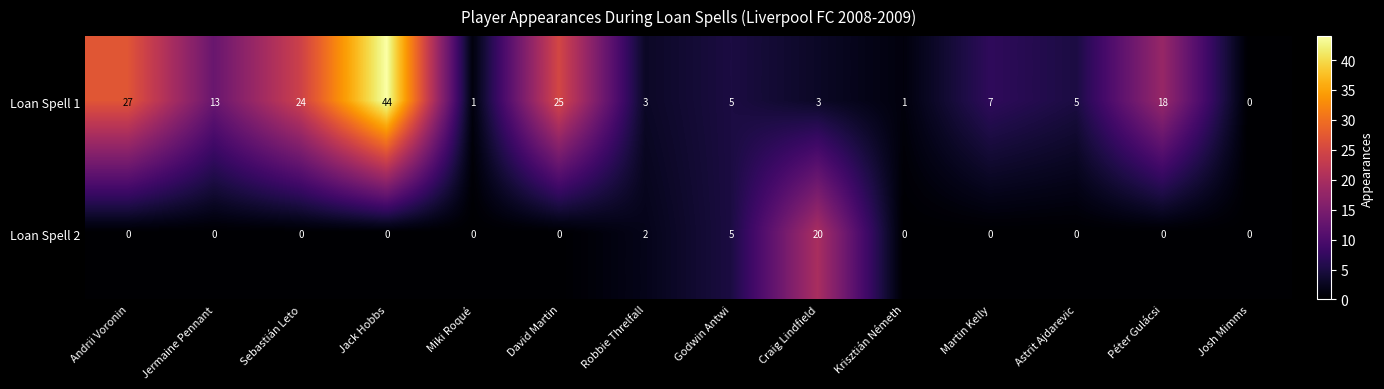

What is the sum of all Loan Spell 1 values?

176